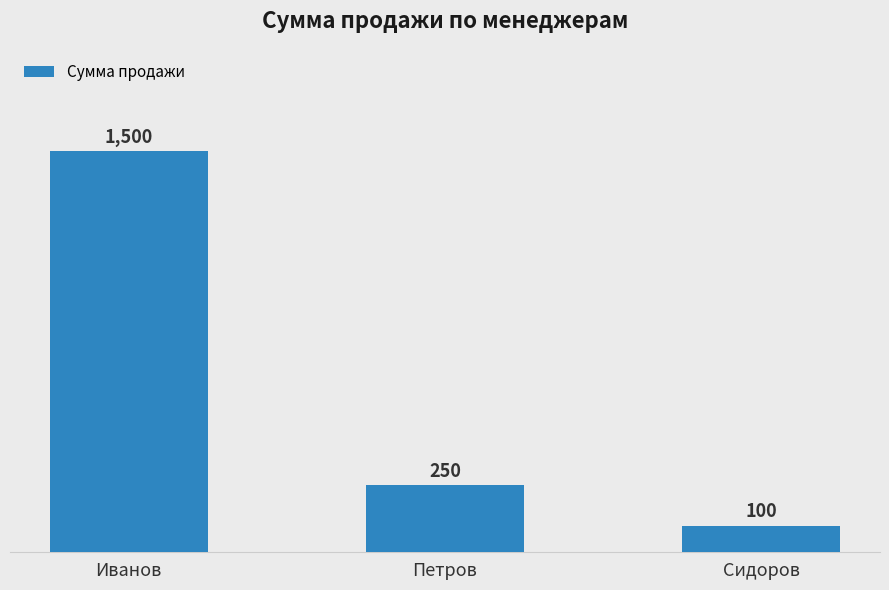

Are the bars grouped side by side (vs. stacked)?

No